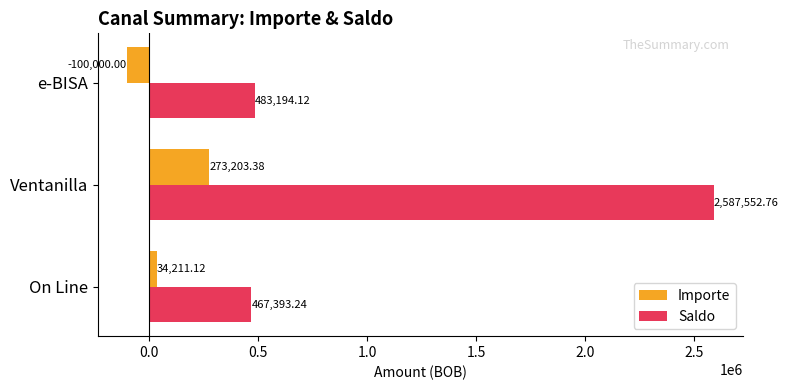

Which series has the largest range (max minus min)?

Saldo